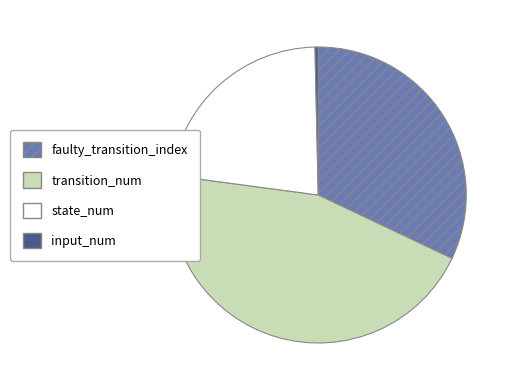

Rank the categories by value from highest to lowest.

transition_num, faulty_transition_index, state_num, input_num